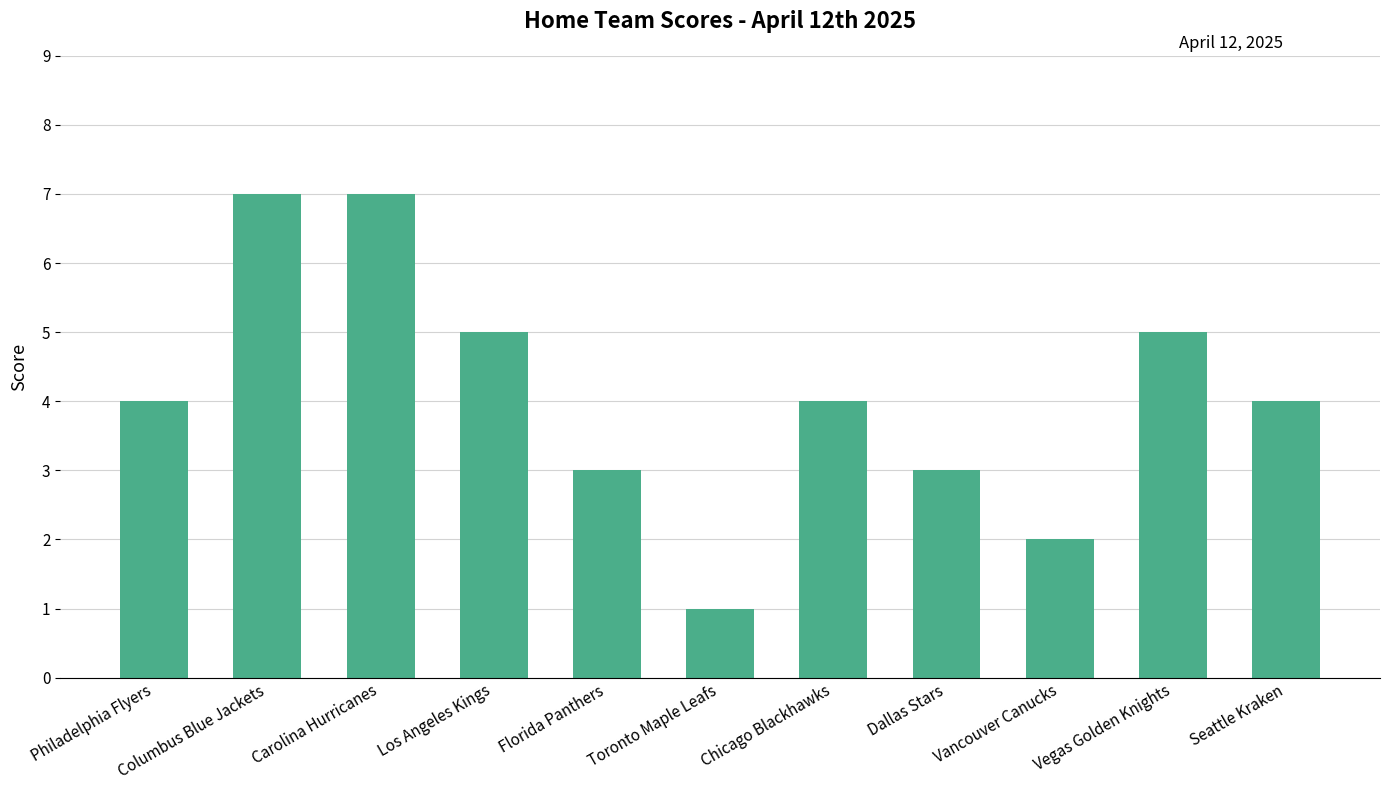

Reading left to right, what are all the values shown in this chart?

4	7	7	5	3	1	4	3	2	5	4